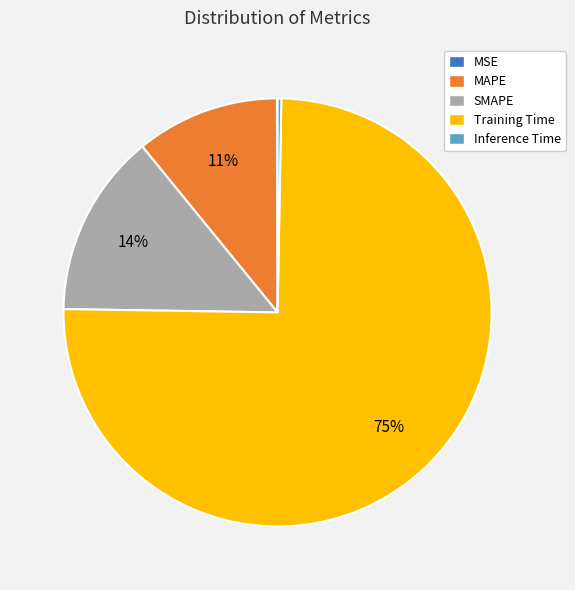

Do Training Time and MAPE together represent more than half of the pie?

Yes